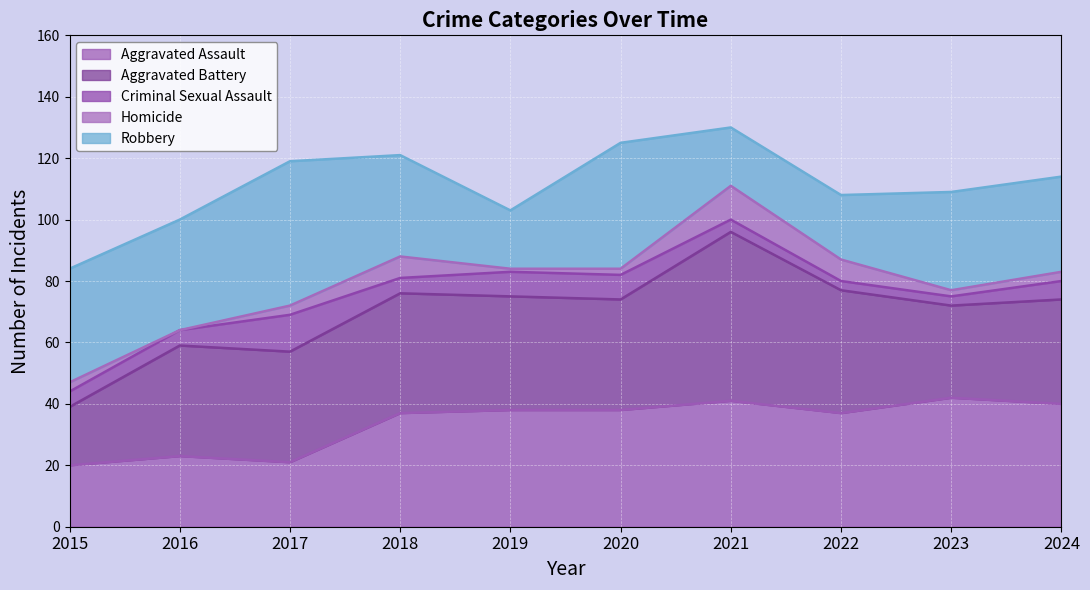

True or false: Homicide and Robbery cross at least once.

False